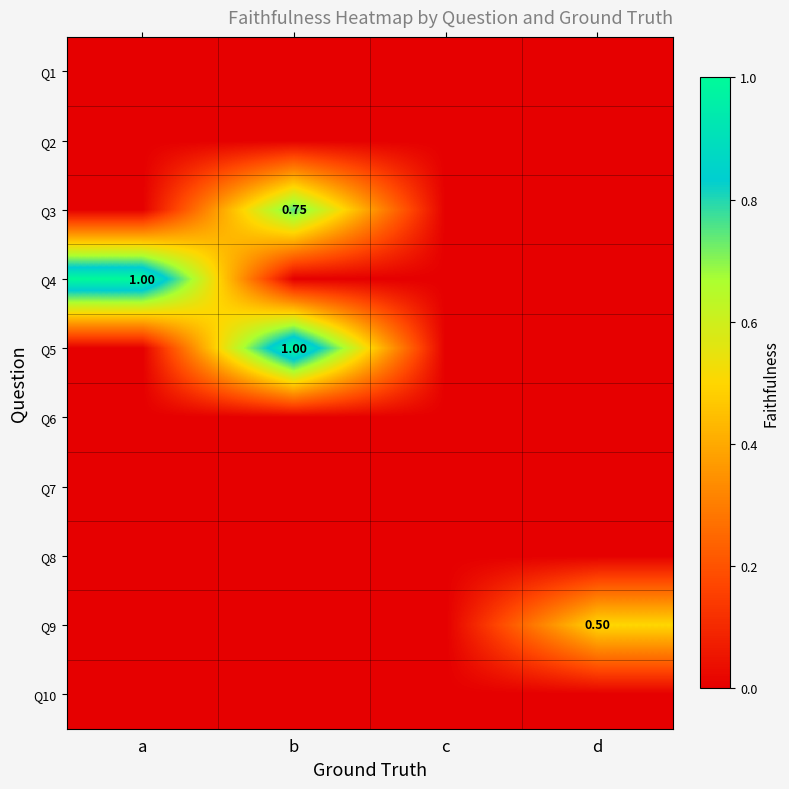

At how many categories does at least one series exceed 0?

3